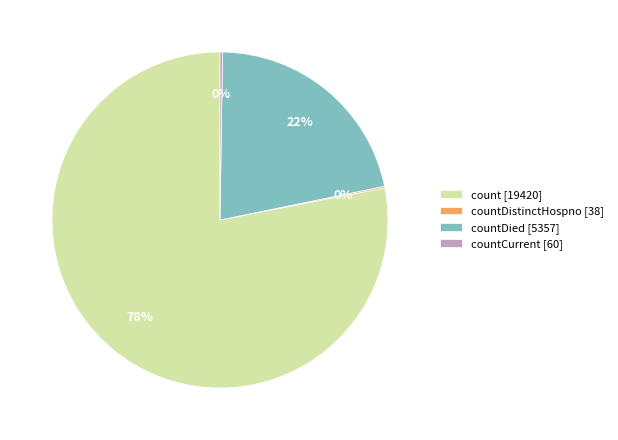

The countDied [5357] slice represents 22% of the pie. True or false?

True